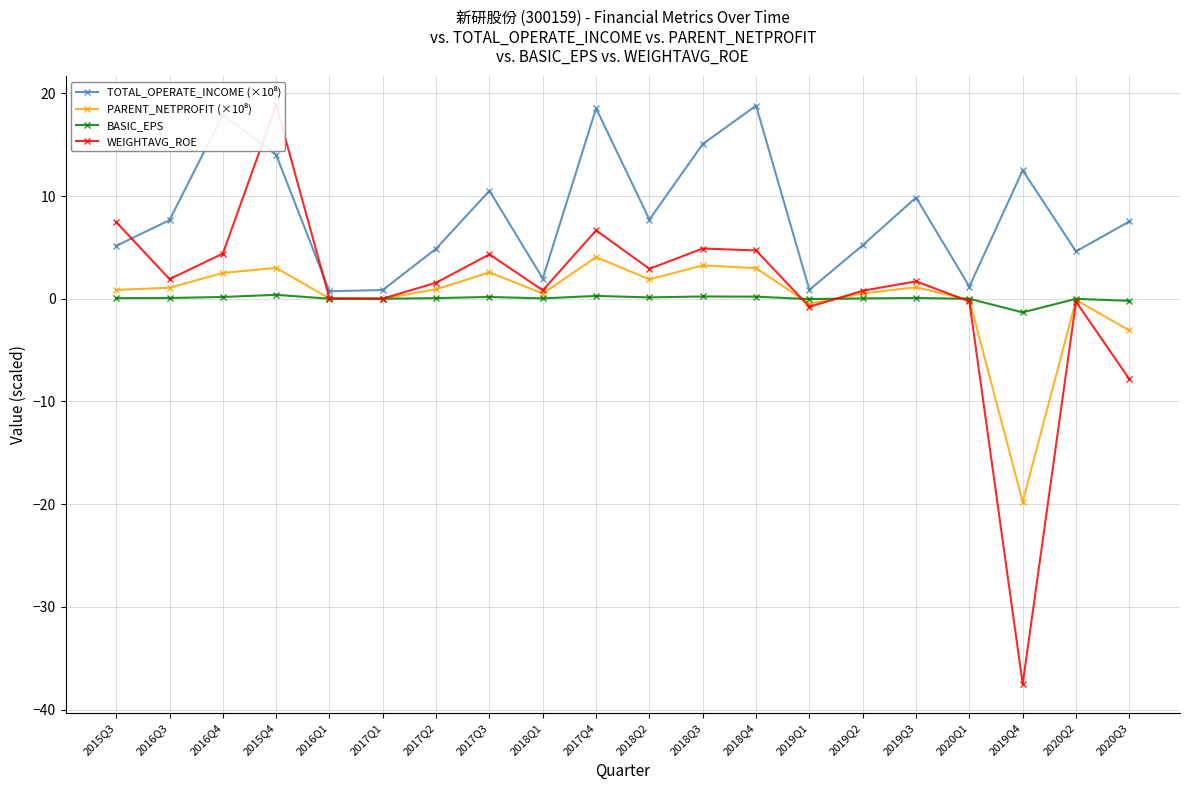

How many times do PARENT_NETPROFIT (×10⁸) and WEIGHTAVG_ROE cross each other?

3